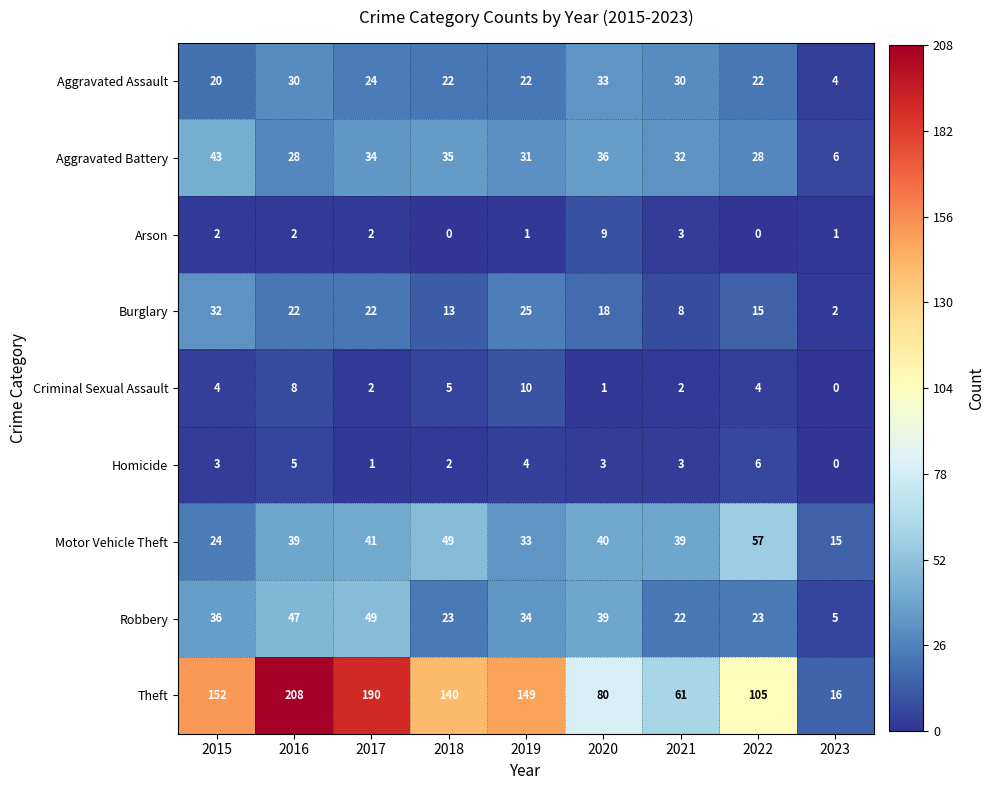

Where does the Robbery series first go above 34?

2015